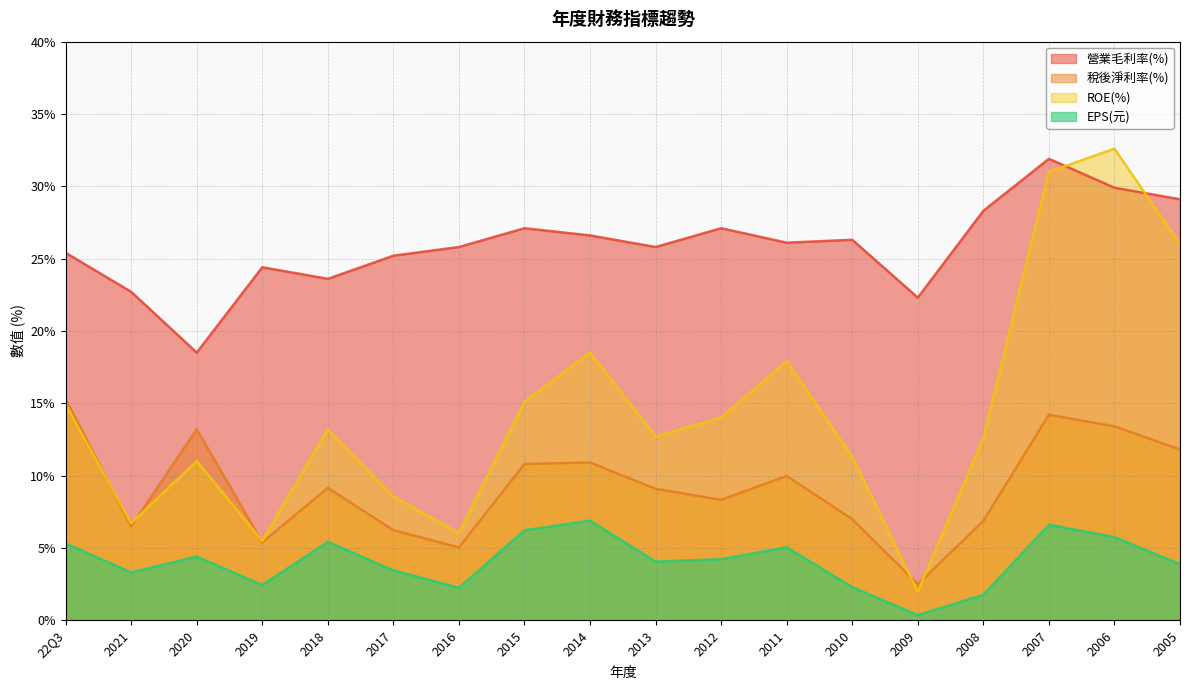

At which category does the chart reach its minimum across all series?

2009